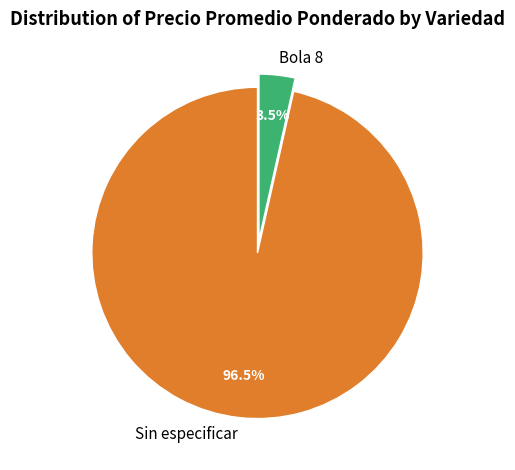

How many segments does this pie chart have?

2